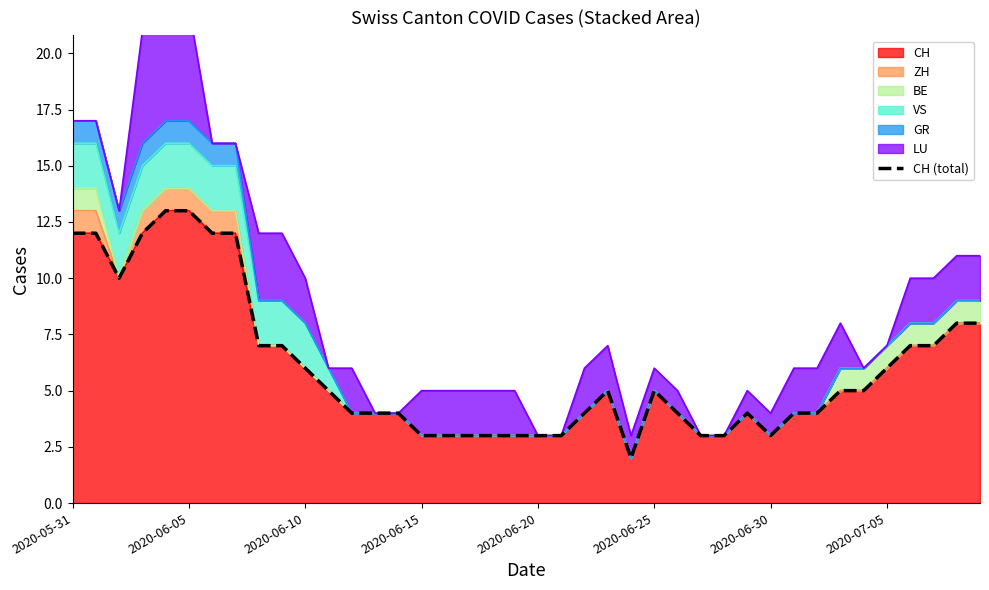

Reading right to left, what are all the values shown in this chart?

8	8	7	7	6	5	5	4	4	3	4	3	3	4	5	2	5	4	3	3	3	3	3	3	3	4	4	4	5	6	7	7	12	12	13	13	12	10	12	12